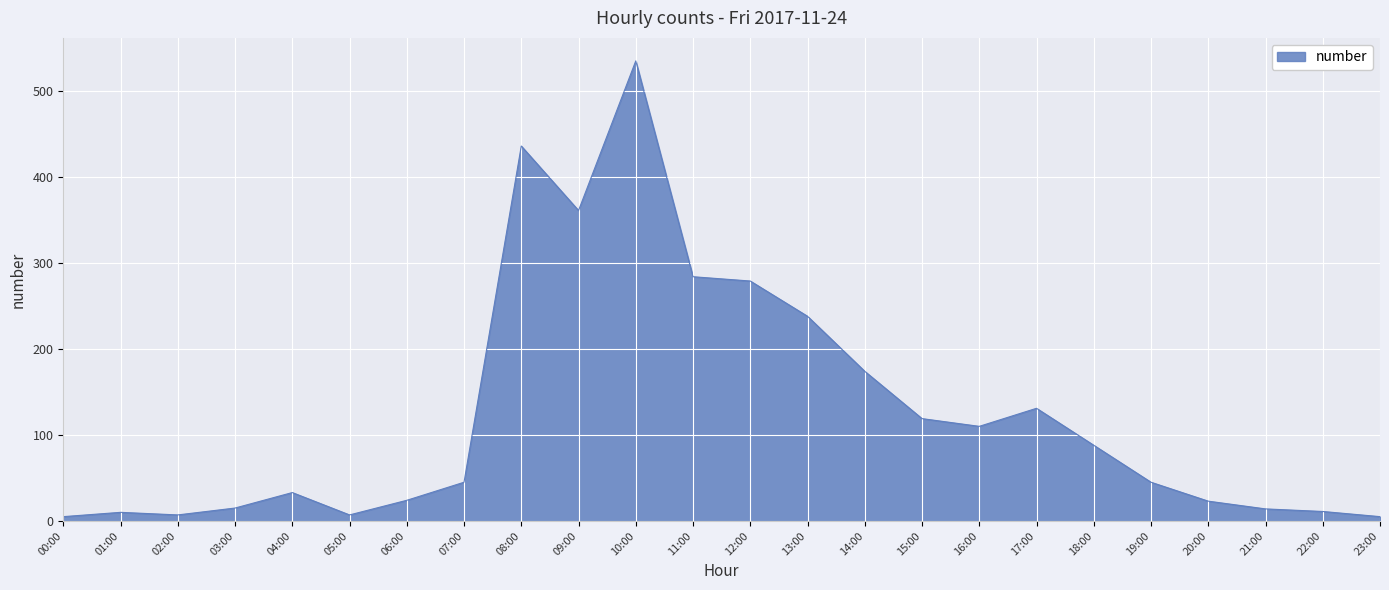

How many categories are shown in the chart?

24